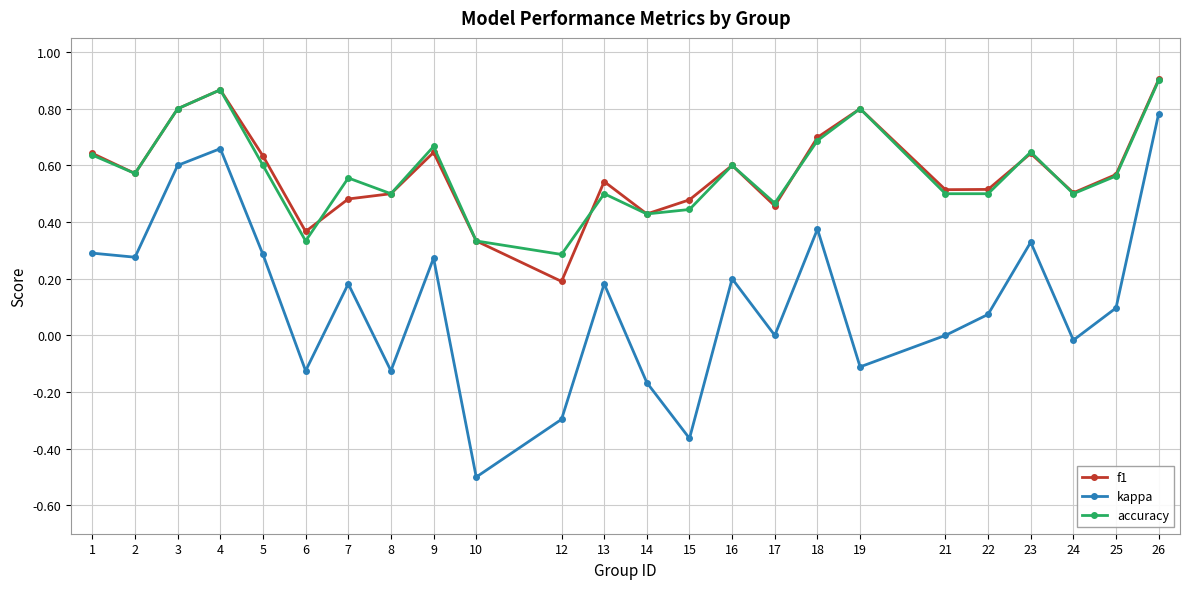

True or false: kappa and f1 cross at least once.

False